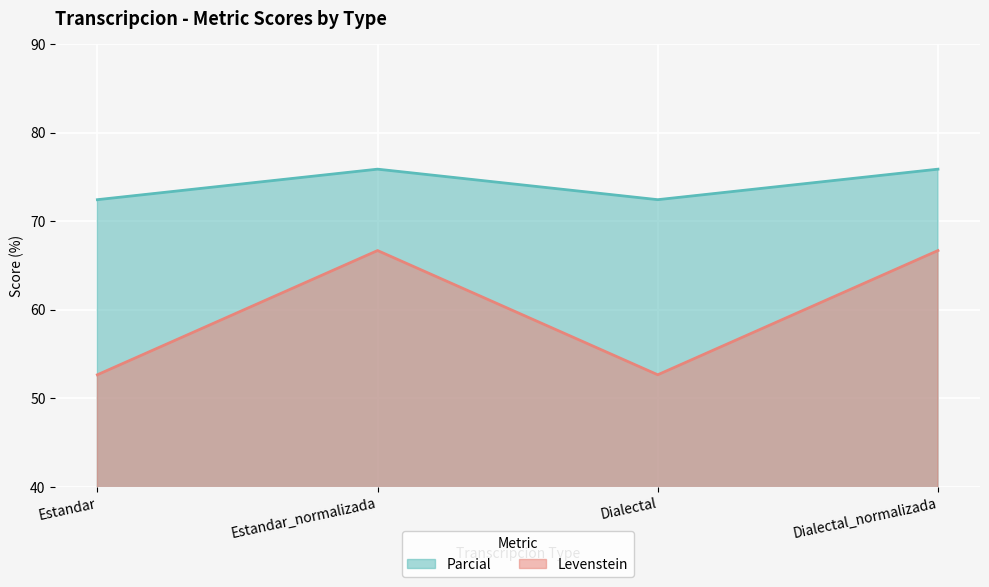

What is the difference between the Parcial values at Estandar and Dialectal_normalizada?

3.4